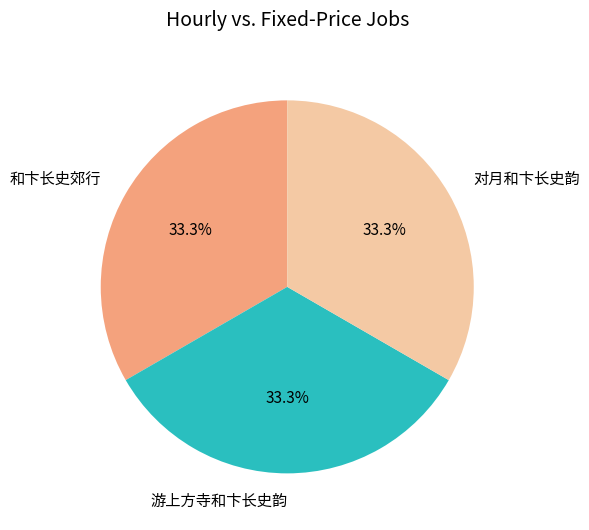

Is it true that 和卞长史郊行 is 33% of the pie?

True